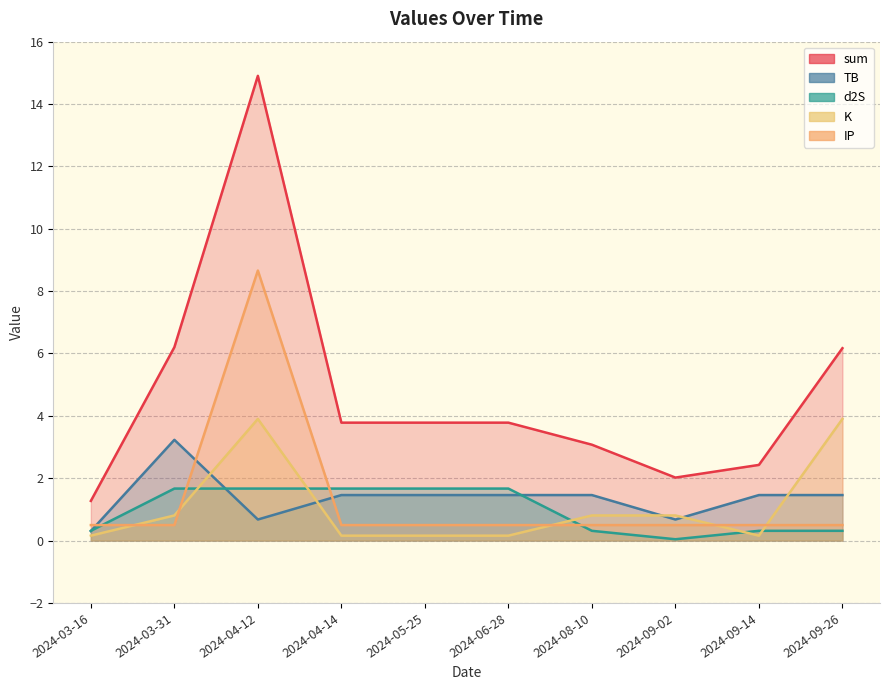

Which series ends up on top after the final intersection of IP and K?

K